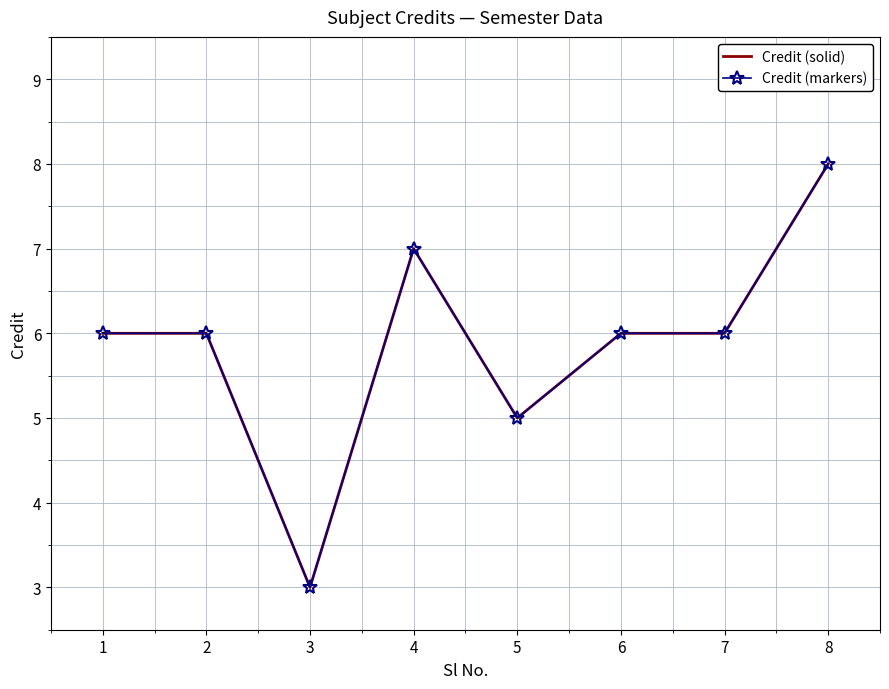

What is the minimum value for Credit (markers)?

3